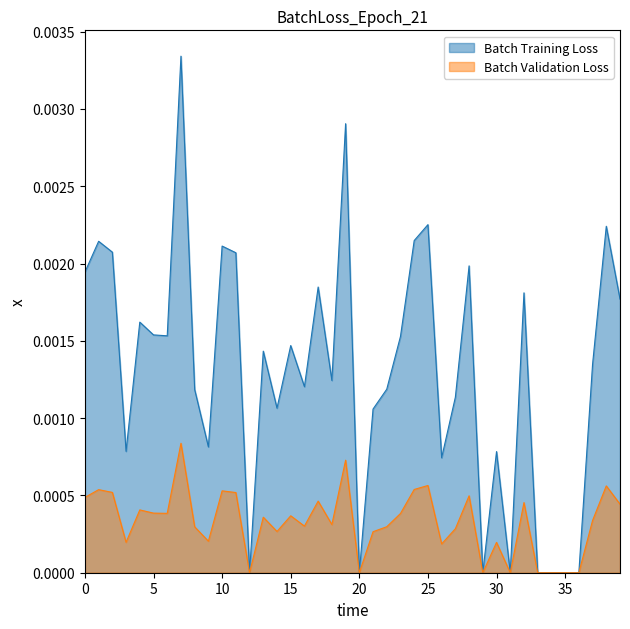

Rank the series by their maximum value, from lowest to highest.

Batch Validation Loss, Batch Training Loss